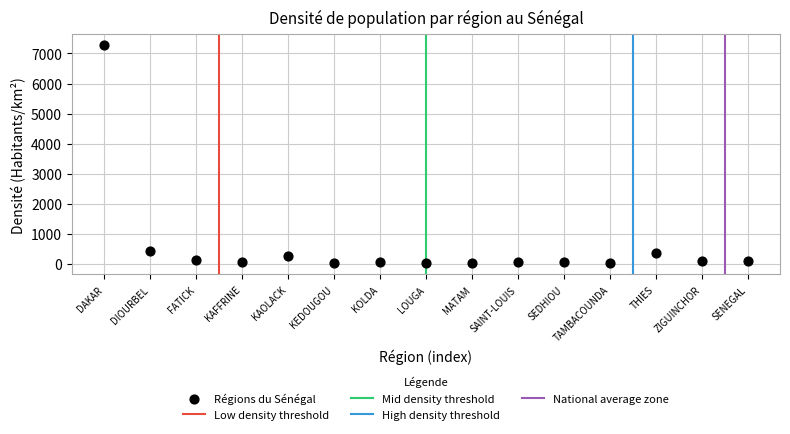

What is the range of Y values (max minus min)?

7262